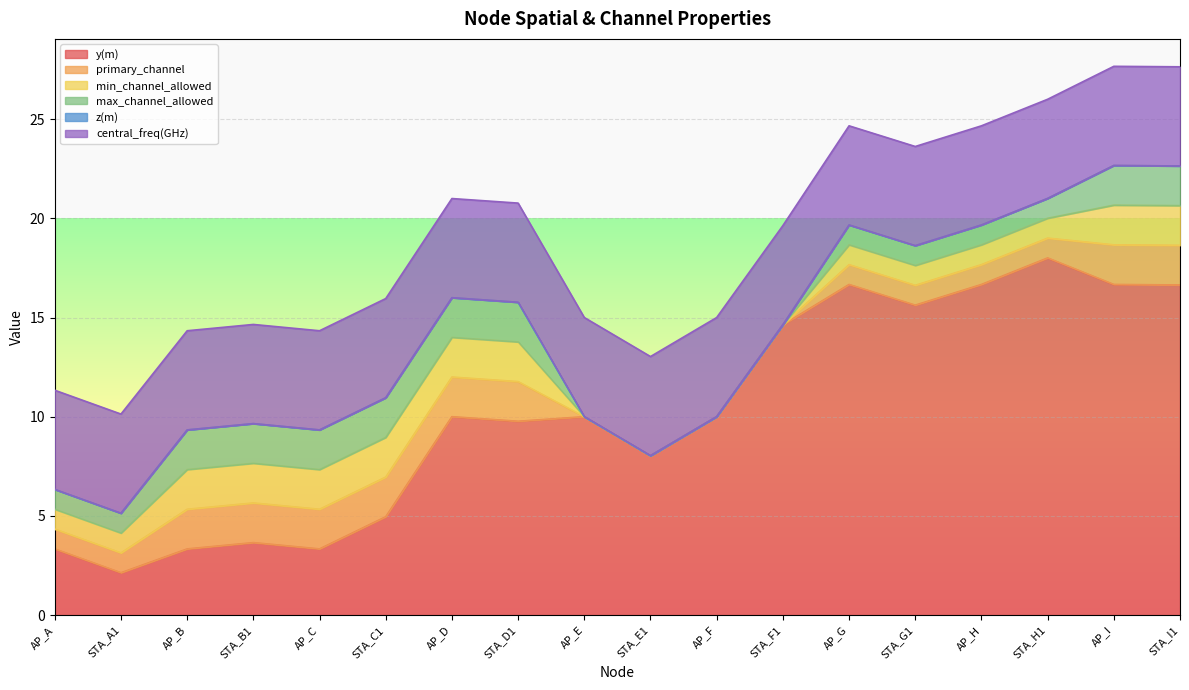

Count the number of data series in this chart.

6